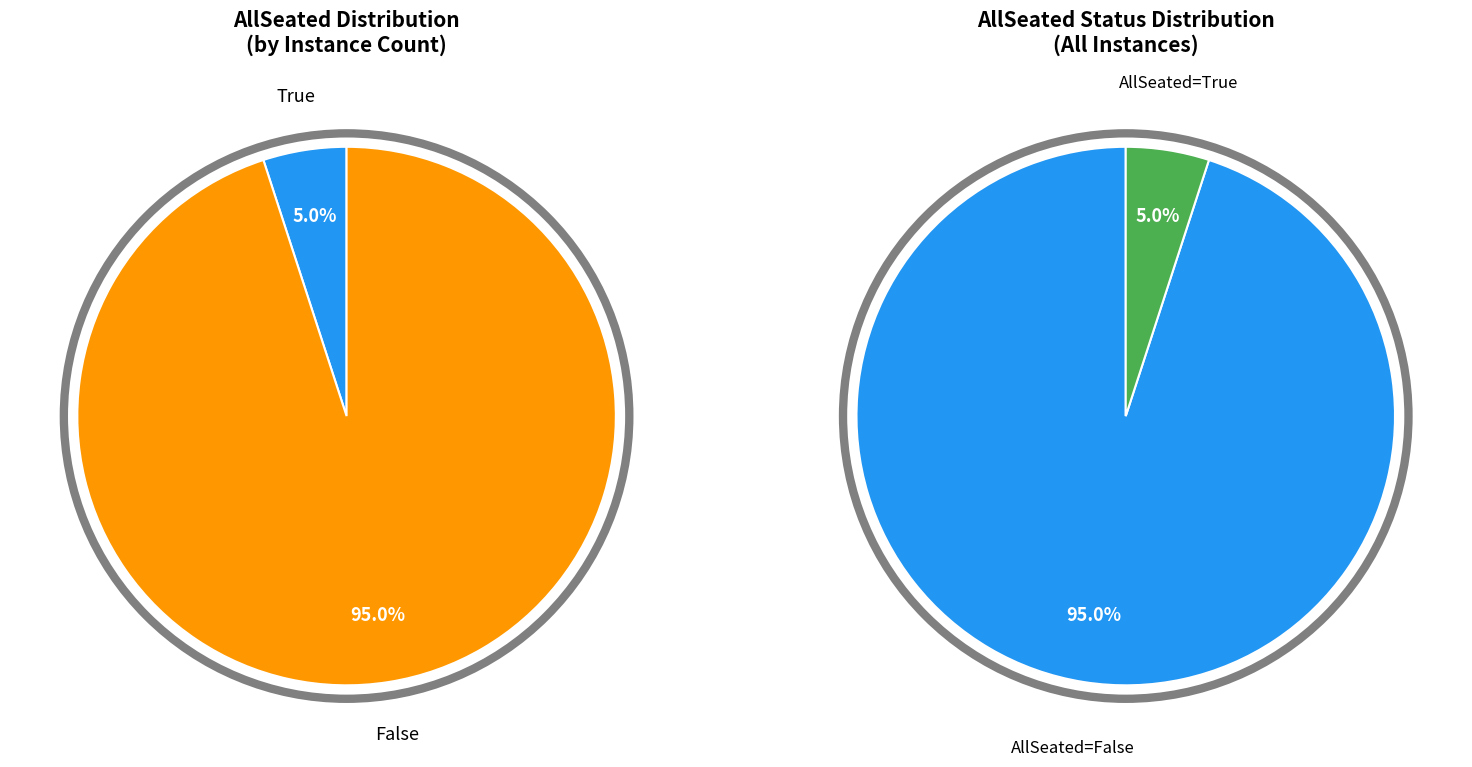

How many segments does this pie chart have?

2